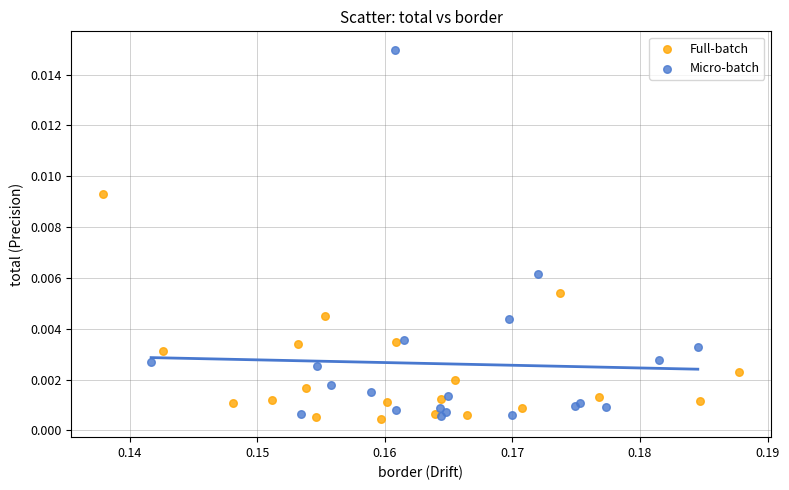

Which series contains the highest Y value?

Micro-batch